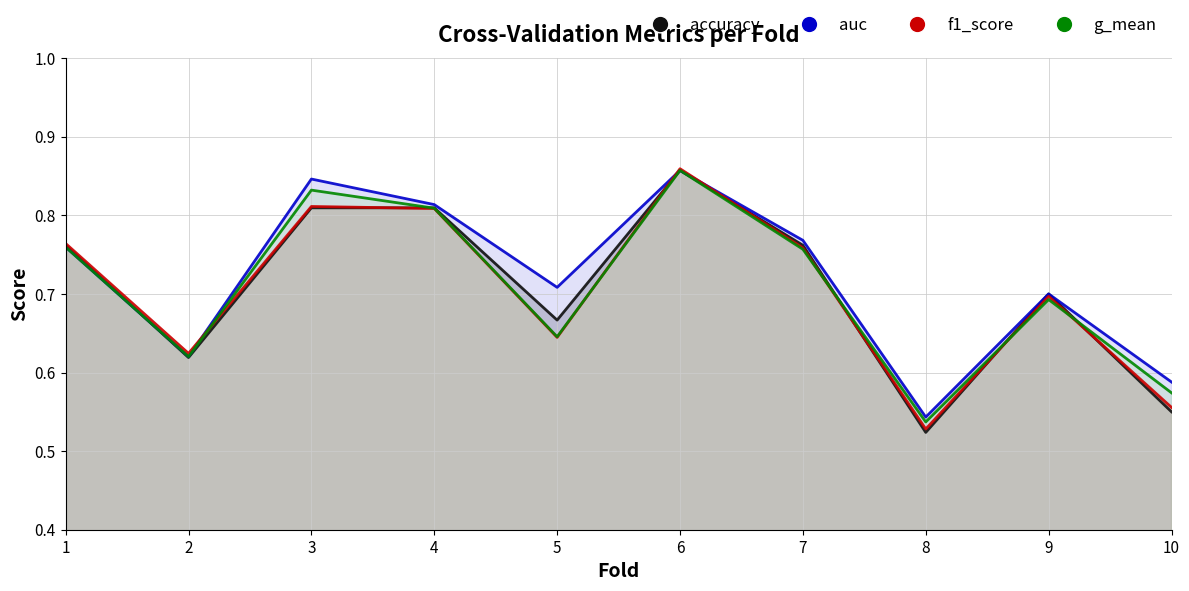

Rank the series by their maximum value, from lowest to highest.

accuracy, g_mean, auc, f1_score